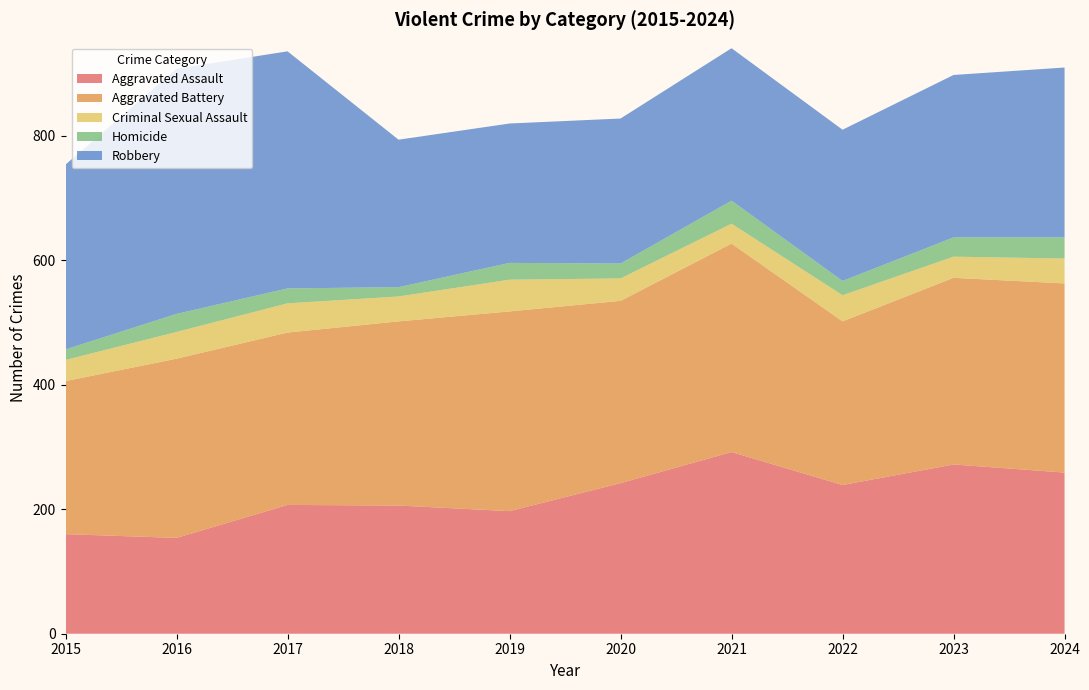

Reading left to right, what are all the values shown in this chart?

Aggravated Assault: 2015=160	2016=154	2017=207	2018=206	2019=197	2020=242	2021=292	2022=239	2023=272	2024=259
Aggravated Battery: 2015=246	2016=288	2017=277	2018=296	2019=321	2020=293	2021=335	2022=263	2023=300	2024=304
Criminal Sexual Assault: 2015=34	2016=43	2017=47	2018=40	2019=51	2020=36	2021=32	2022=42	2023=34	2024=40
Homicide: 2015=17	2016=29	2017=24	2018=15	2019=27	2020=24	2021=37	2022=23	2023=31	2024=34
Robbery: 2015=297	2016=394	2017=381	2018=237	2019=224	2020=233	2021=245	2022=243	2023=261	2024=273